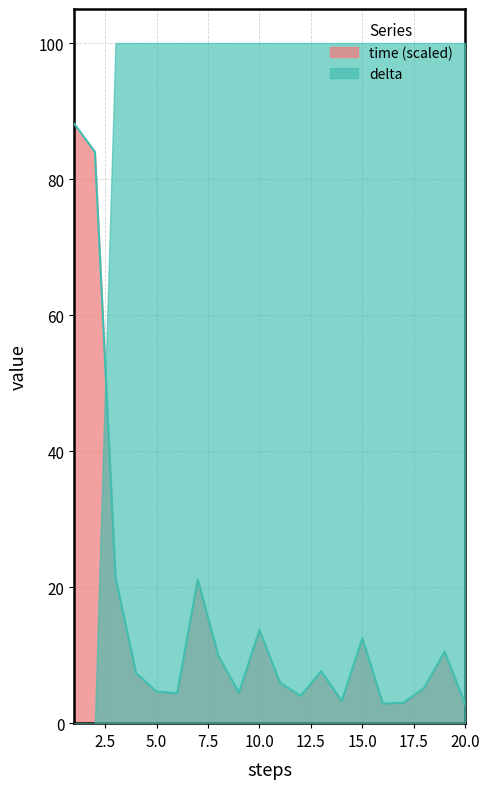

What is the average value?

15.8